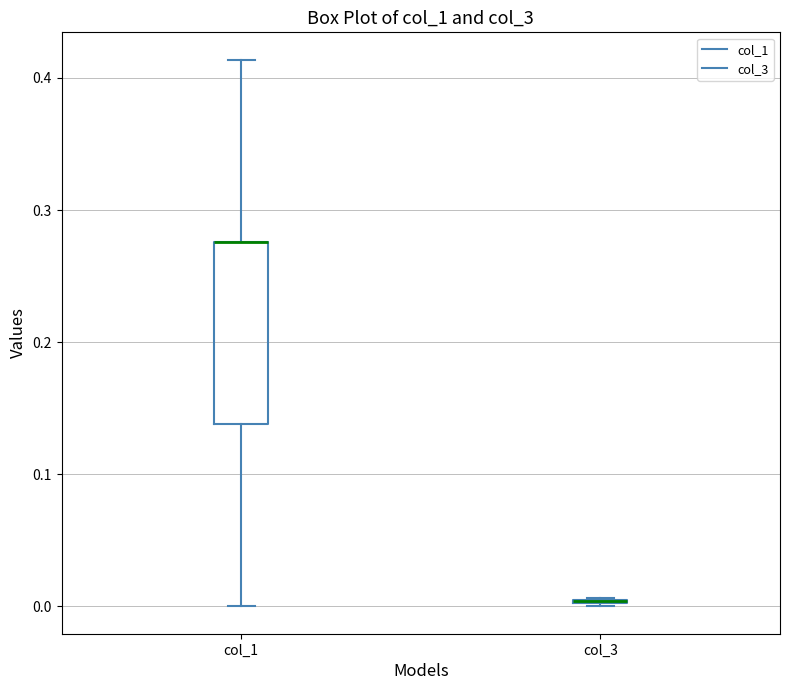

Reading left to right, read every box against the y-axis: the position of its median line, the range the box covers, and the ends of its whiskers. The values are not printed on the chart, so give them approximately, as read against the axis.

col_1: median 0.28 (drawn on the box's upper edge), box 0.14 to 0.28, whiskers 0.00 to 0.41
col_3: box collapsed to a line at 0.00, whiskers 0.00 to 0.01